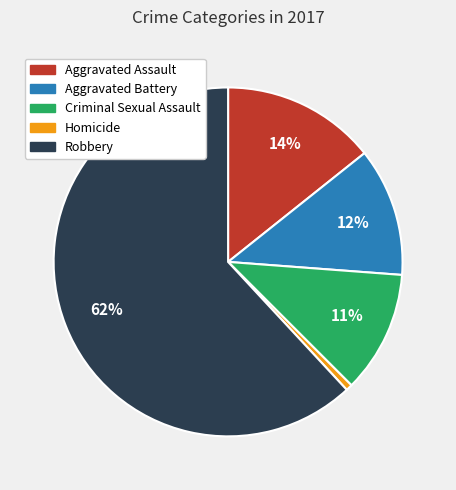

Count the number of slices in the pie.

5